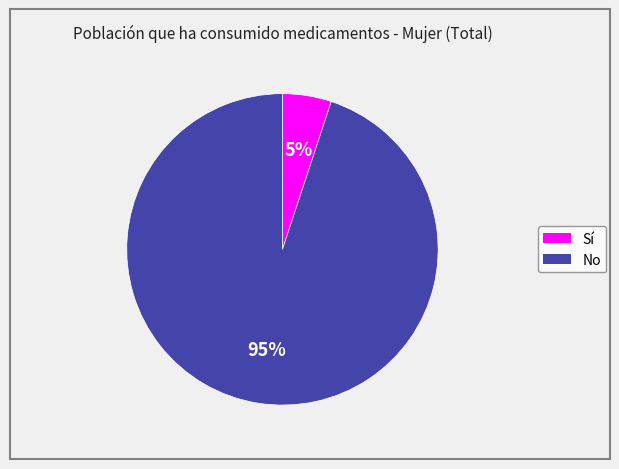

Combined, do No and Sí account for over 50%?

Yes